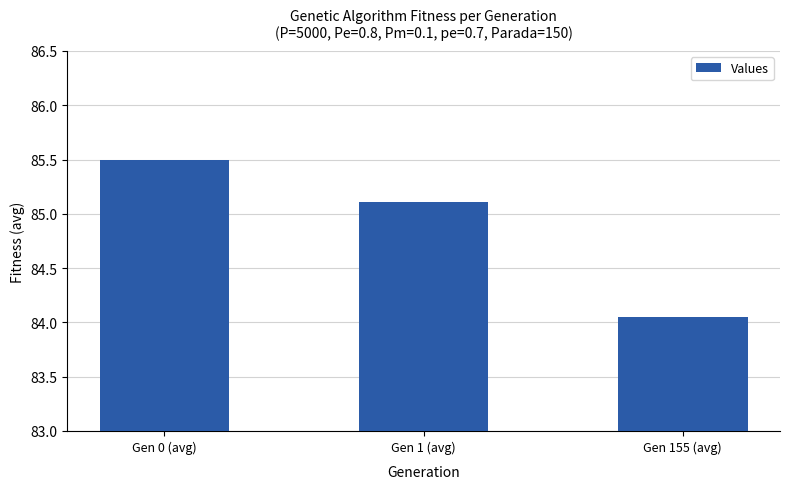

Read the value at Gen 0 (avg).

85.5